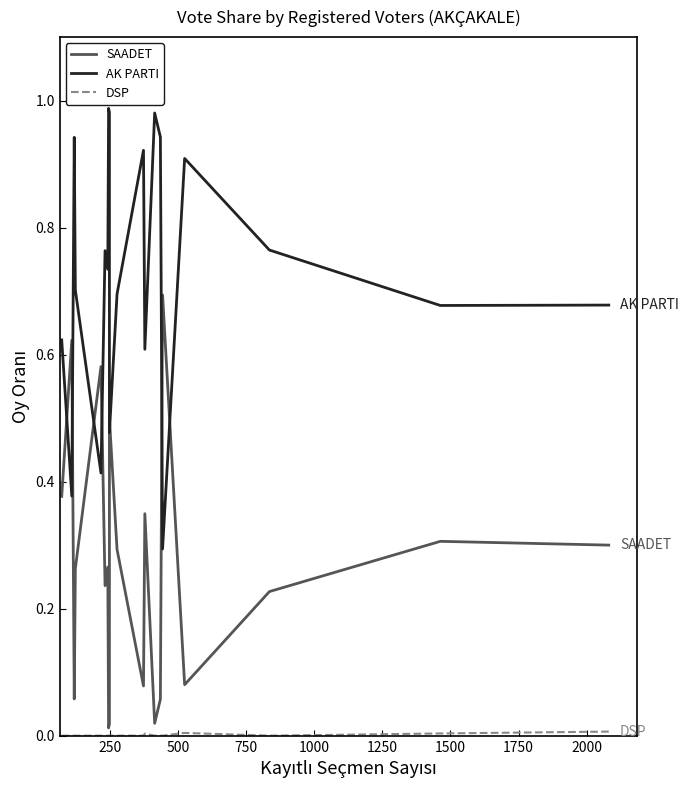

Does the chart display data point markers on the line(s)?

No